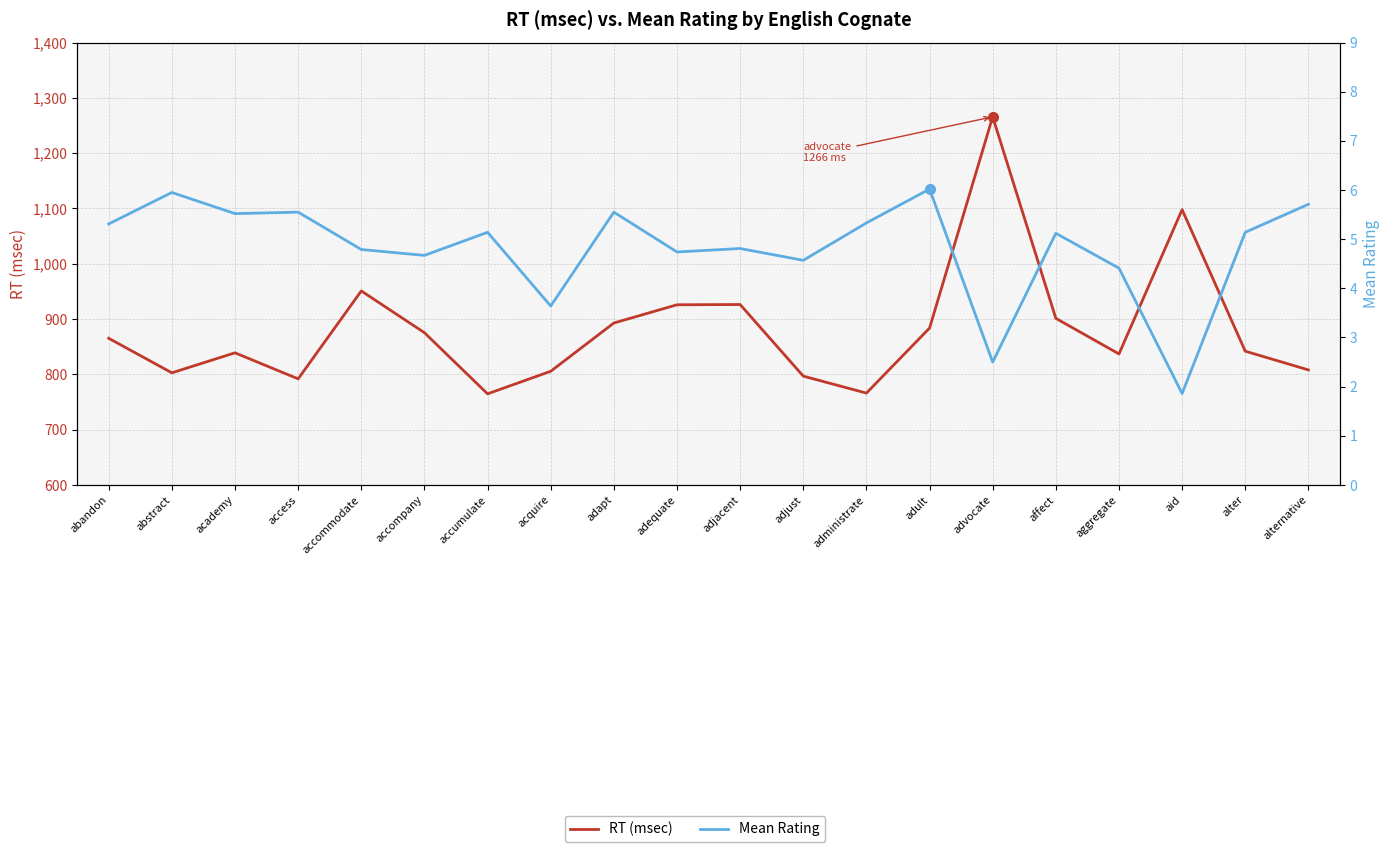

List the series in order of their peak value, highest first.

RT (msec), Mean Rating